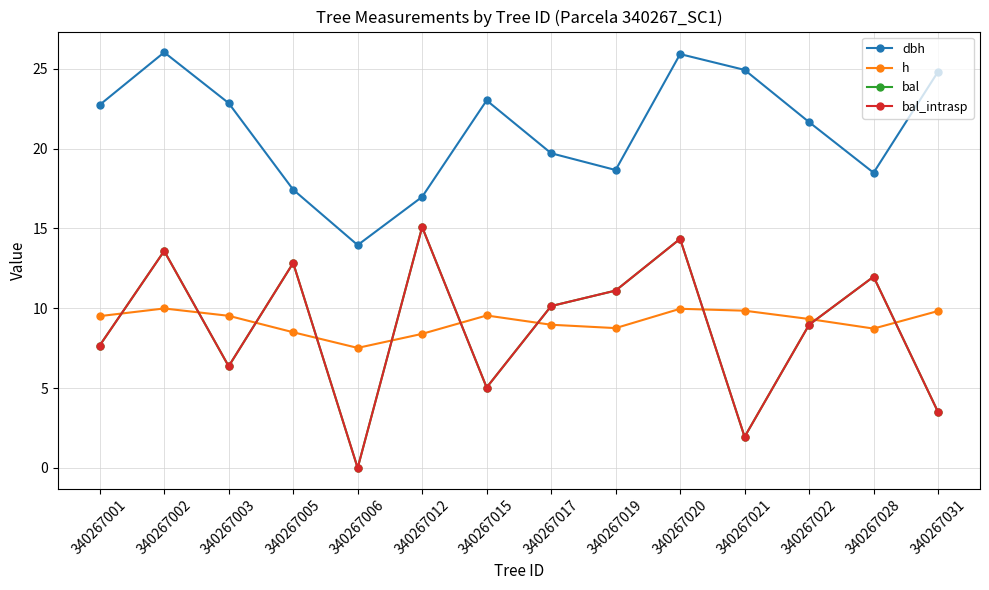

In bal_intrasp, how many points are higher than both neighbors (excluding endpoints)?

5